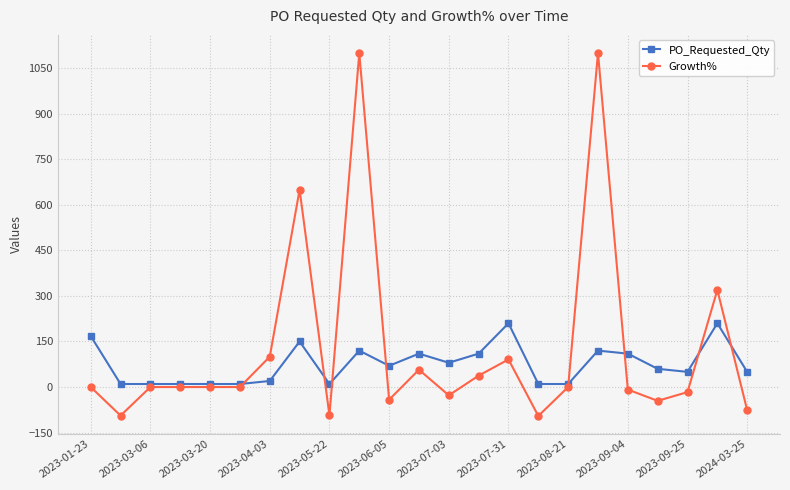

Which series has the largest total across all categories?

Growth%